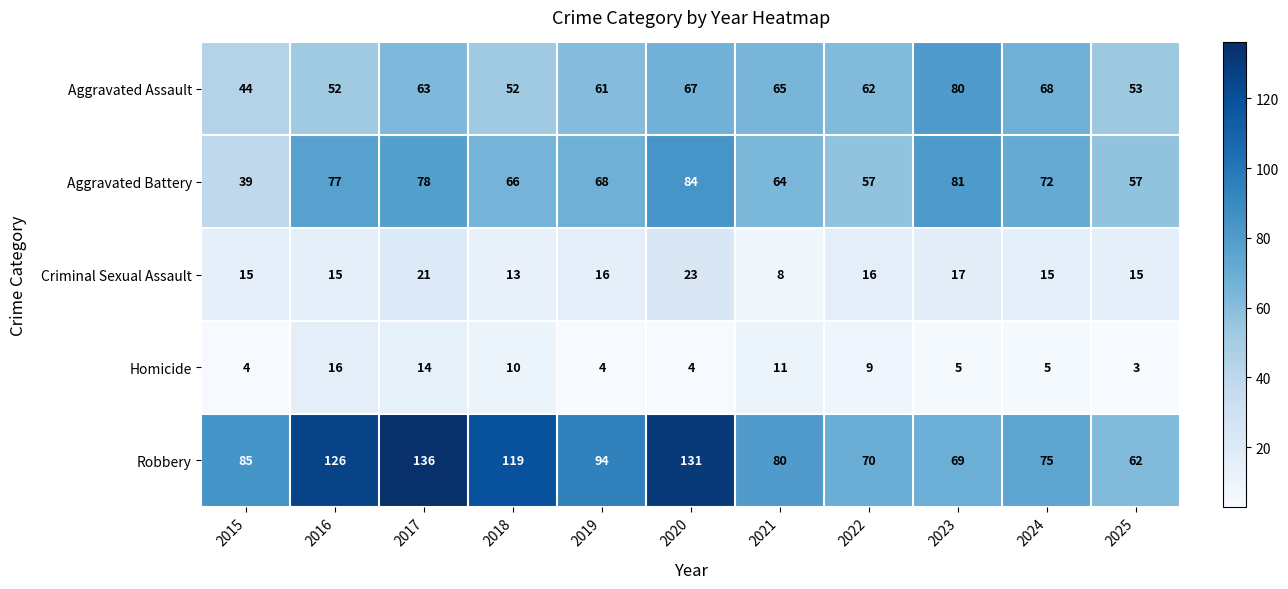

How many data points does each series have?

11